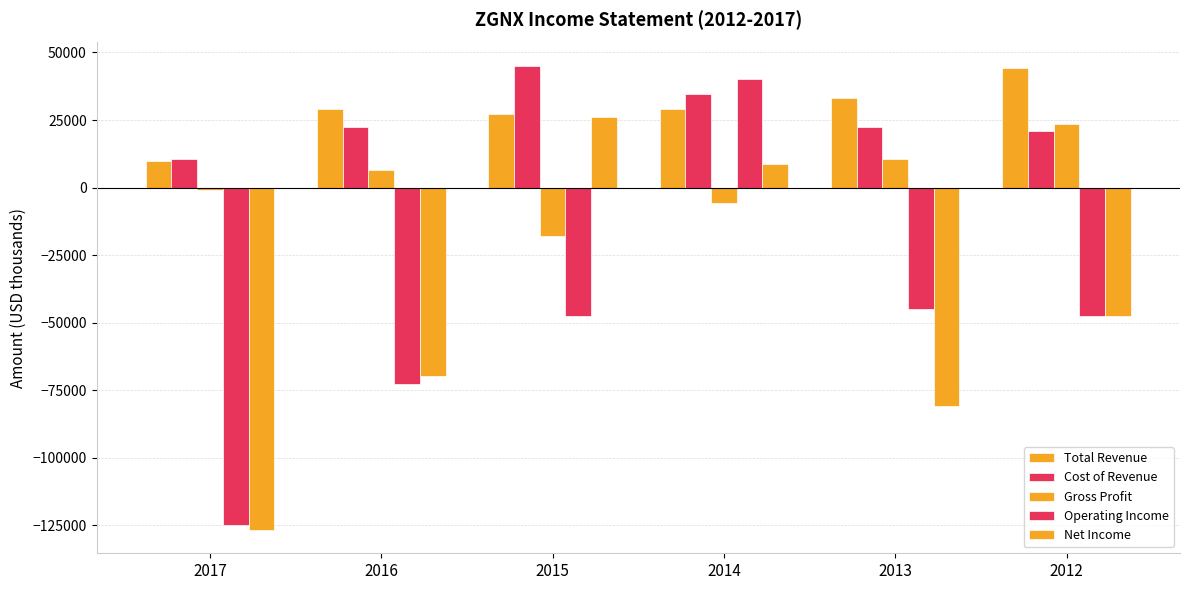

At which category does the chart reach its peak across all series?

2015